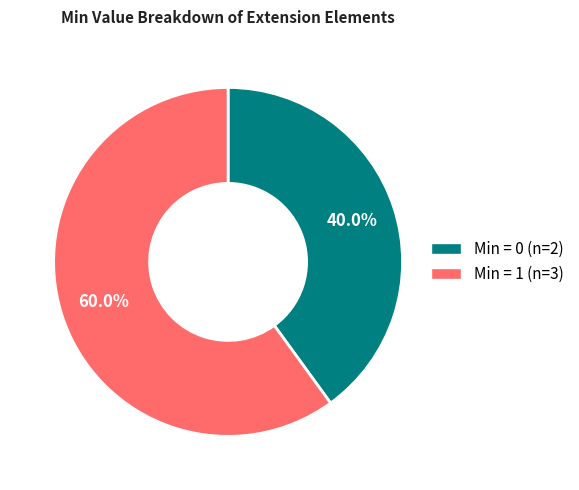

Is there a majority slice in this chart?

Yes